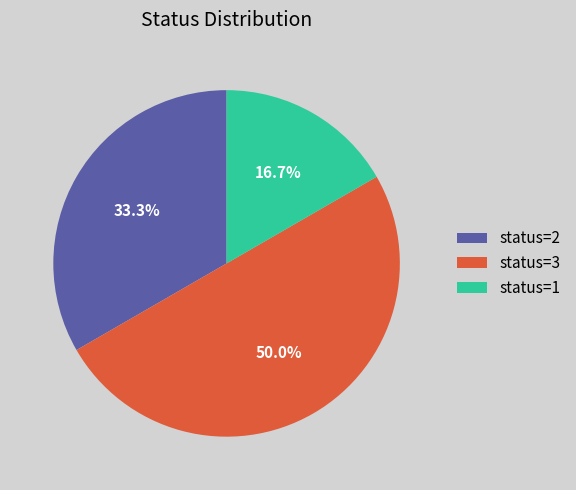

Which slice is the largest?

status=3